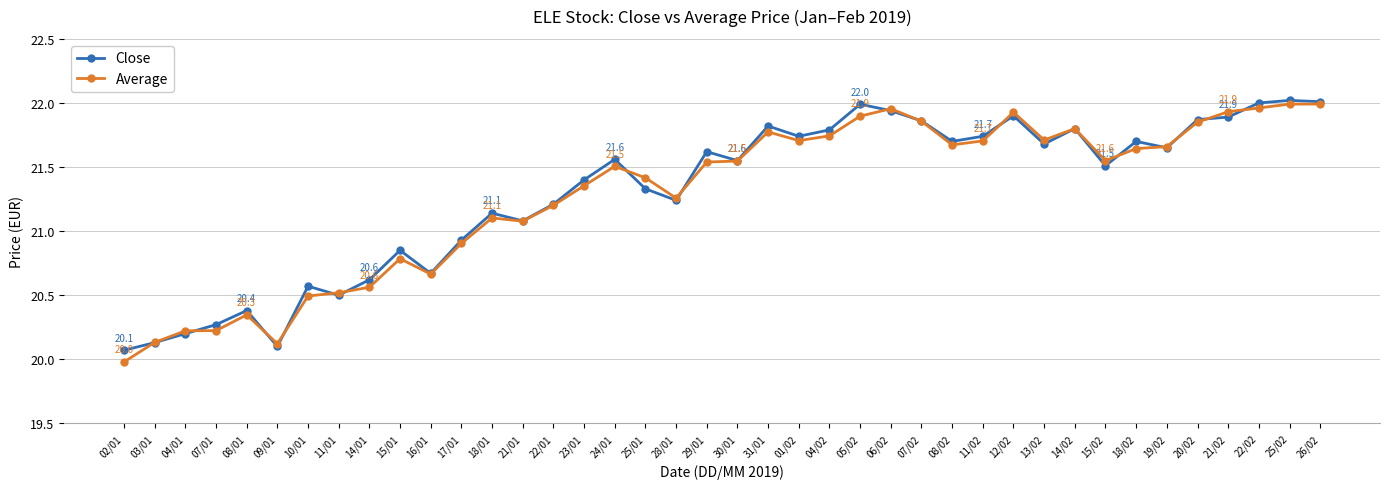

At which category does Close reach its first local peak?

08/01